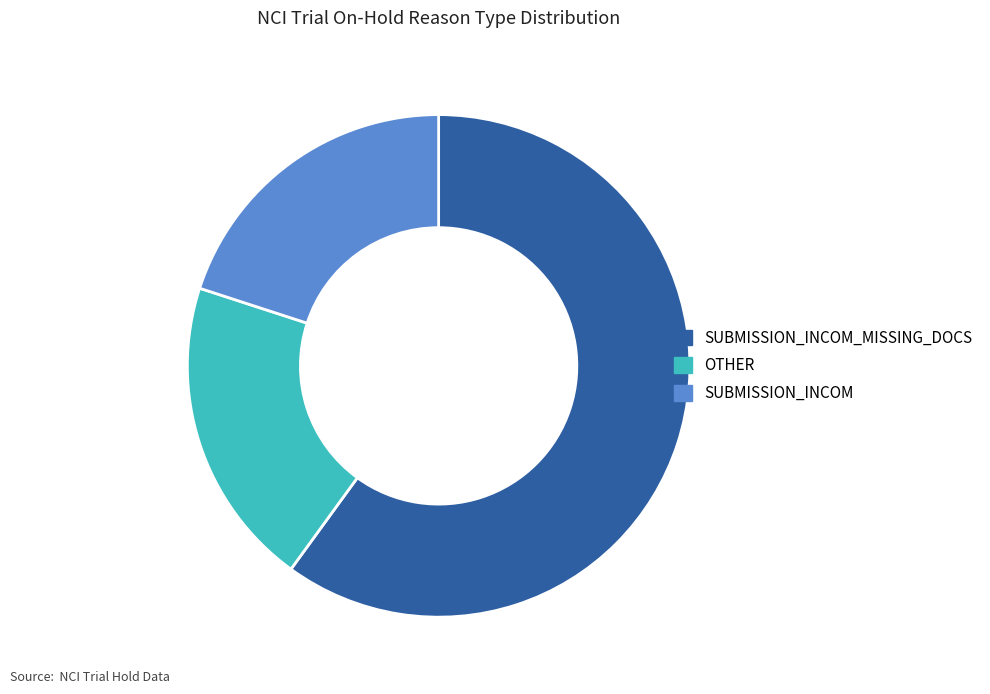

Count the number of slices in the pie.

3